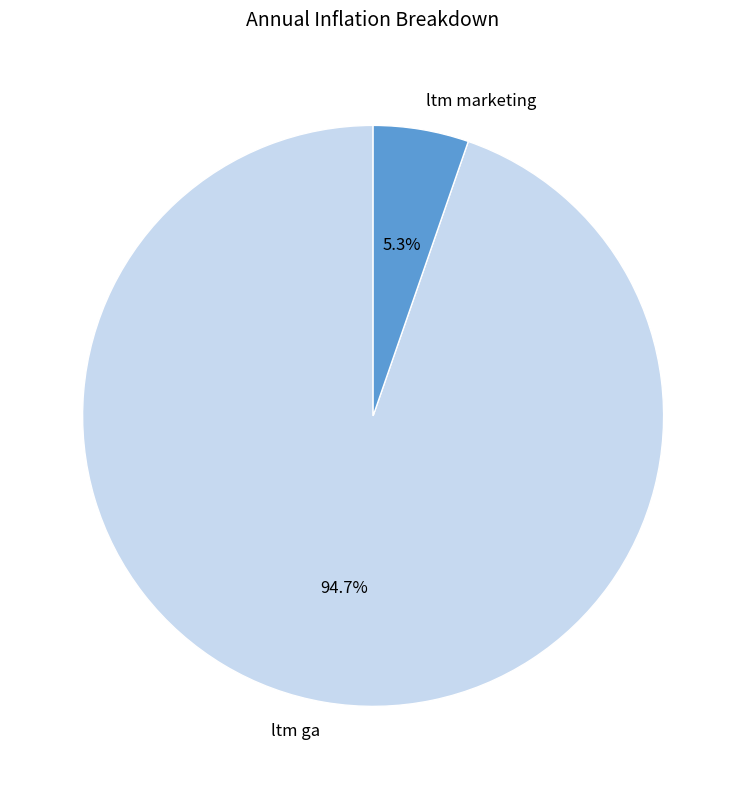

Between ltm ga and ltm marketing, which is larger?

ltm ga